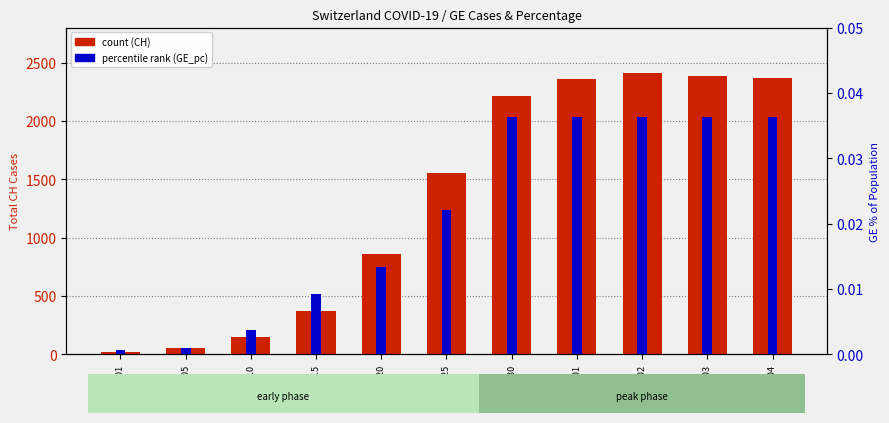

The value of percentile rank (GE_pc) at 2020-03-25 is 0.0. True or false?

False